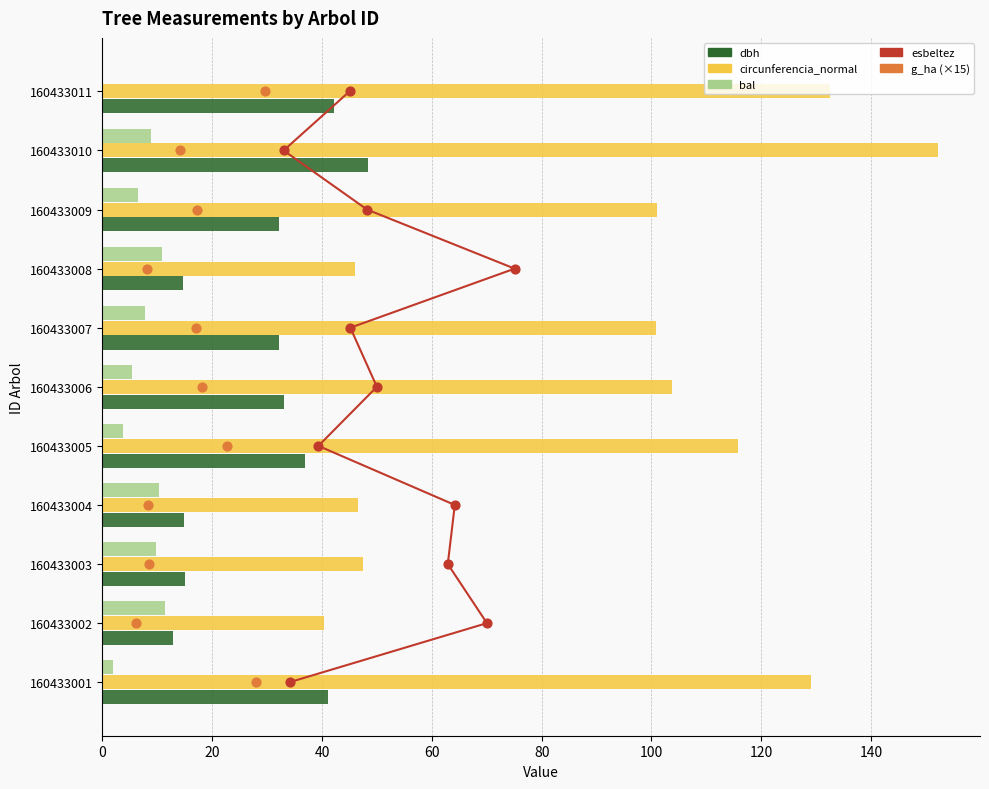

At how many categories does at least one series exceed 14?

11